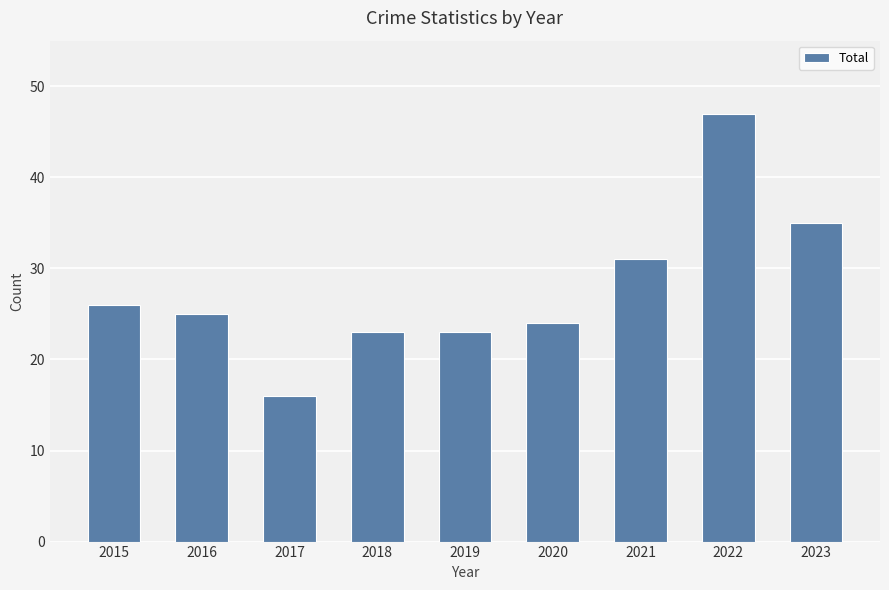

Reading right to left, extract all data points from this chart.

35	47	31	24	23	23	16	25	26